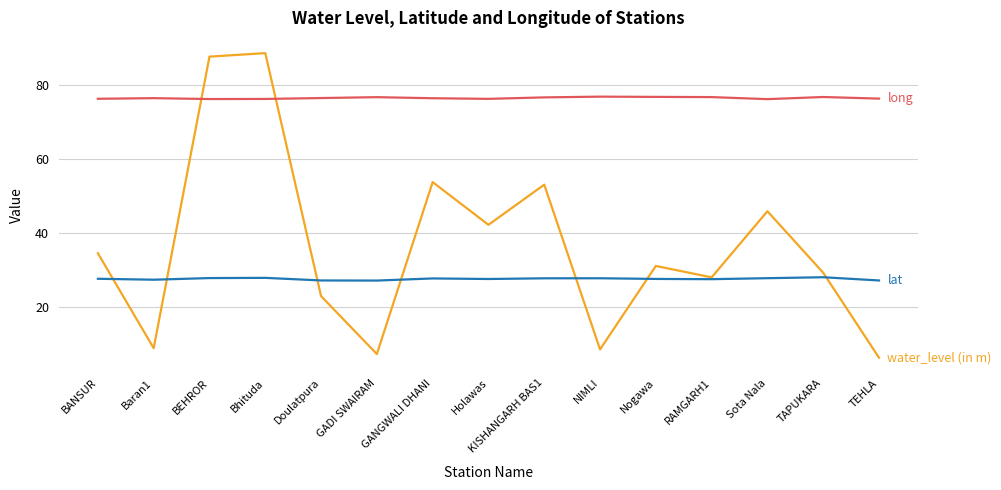

How many lines are shown in the chart?

3